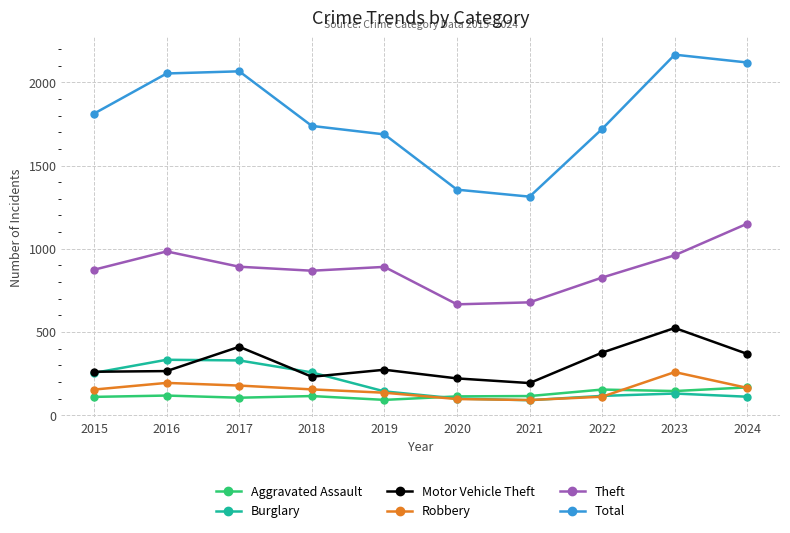

True or false: Motor Vehicle Theft and Aggravated Assault intersect in this chart.

False